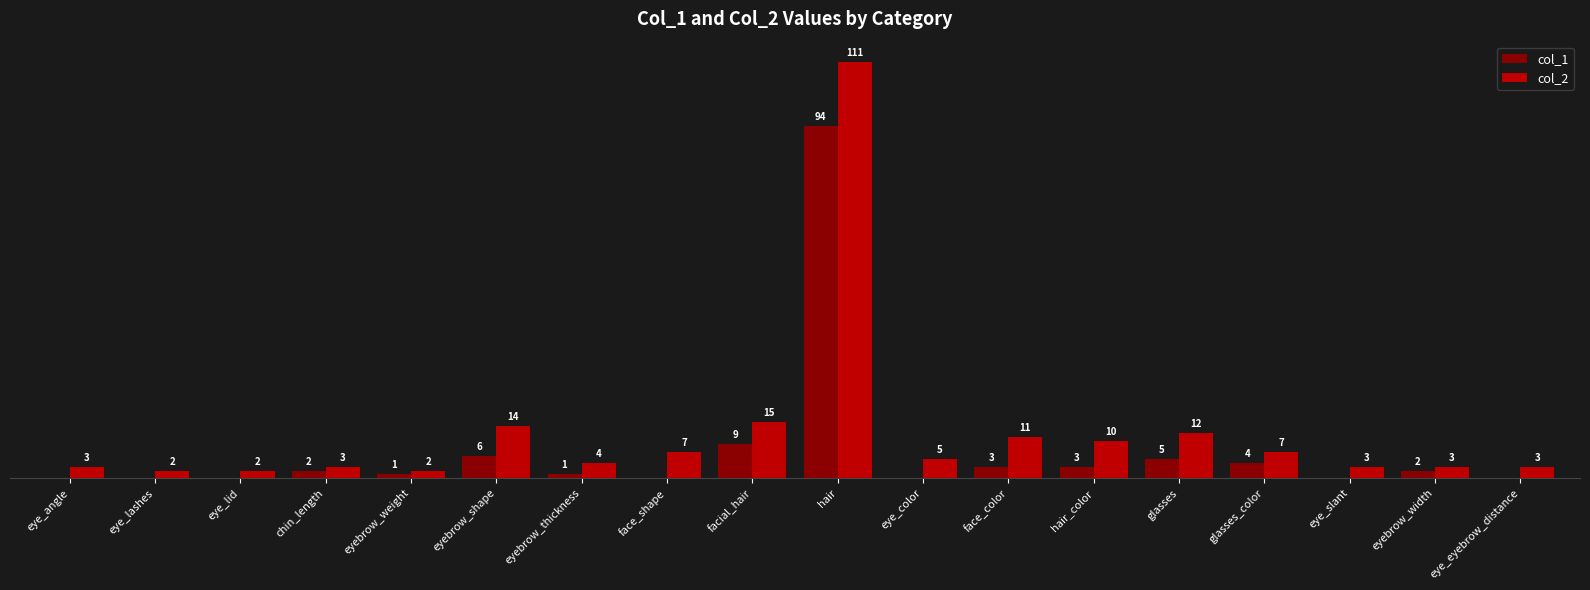

Where is col_2 nearest to the value 56?

facial_hair